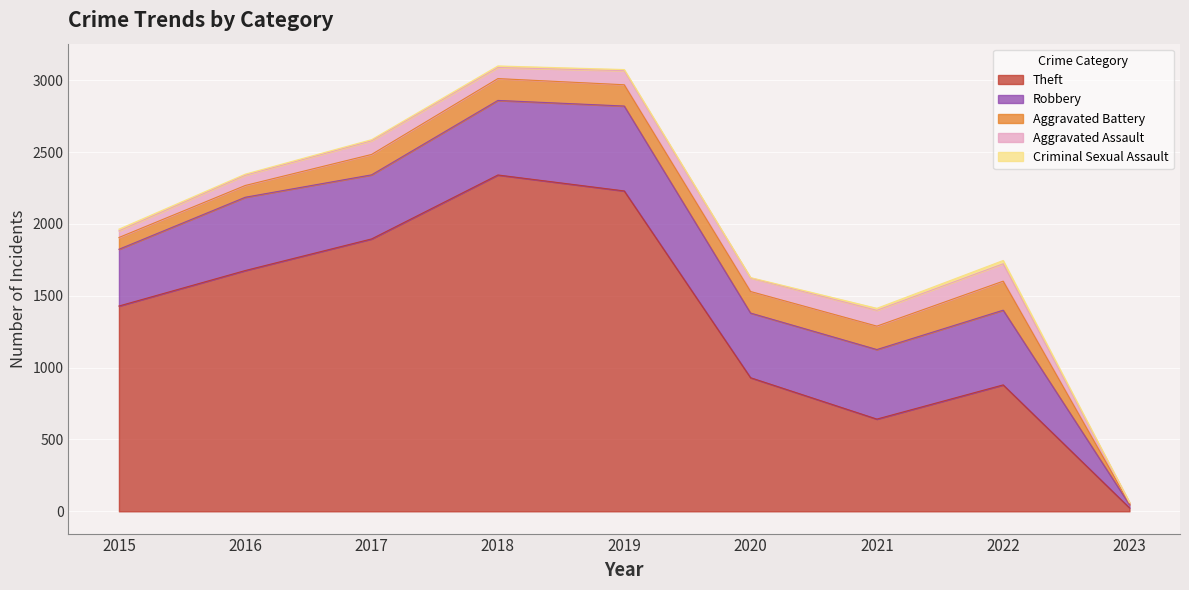

Which series has the largest range (max minus min)?

Theft